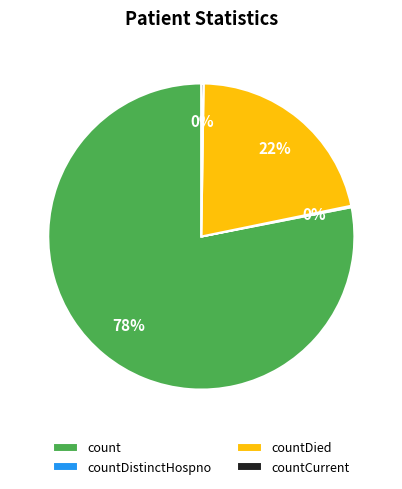

What is the largest slice in the pie chart?

count